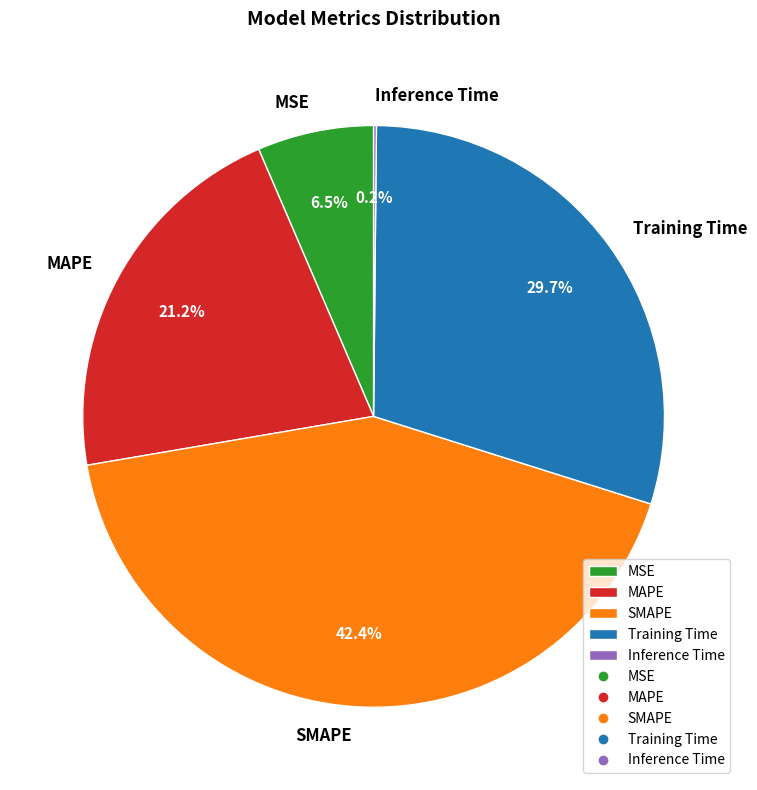

Which category has the biggest portion of the pie?

SMAPE